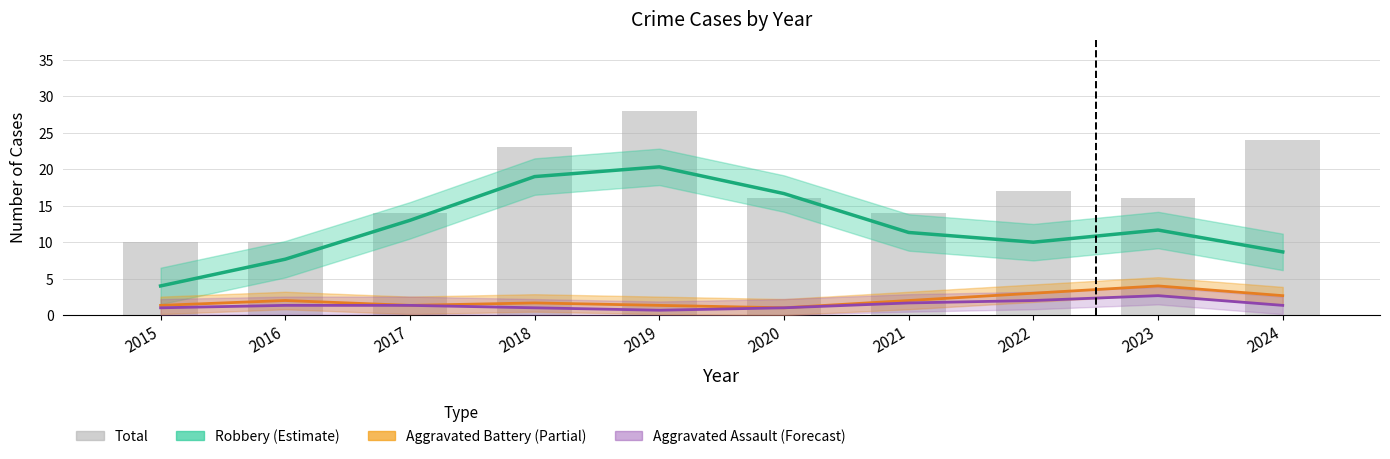

What is the difference between the second highest and second lowest values in the Total series?

14.0